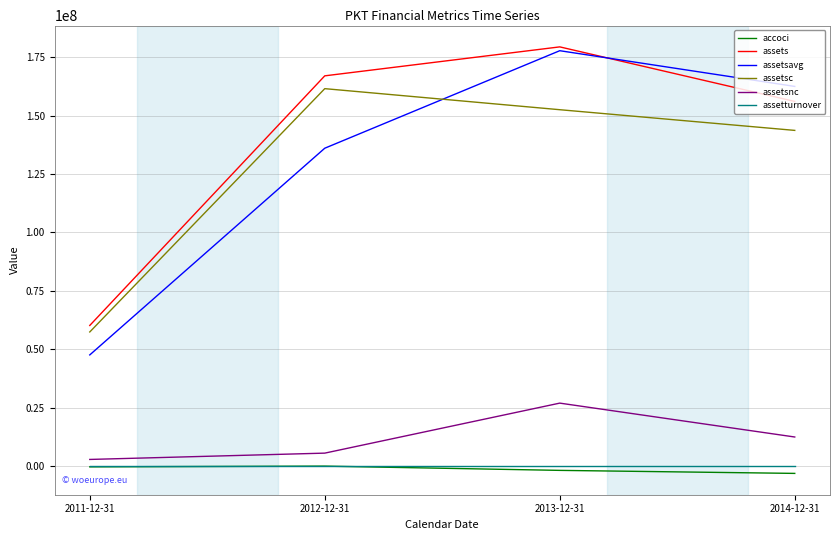

Is this an area chart (filled region under the line)?

No